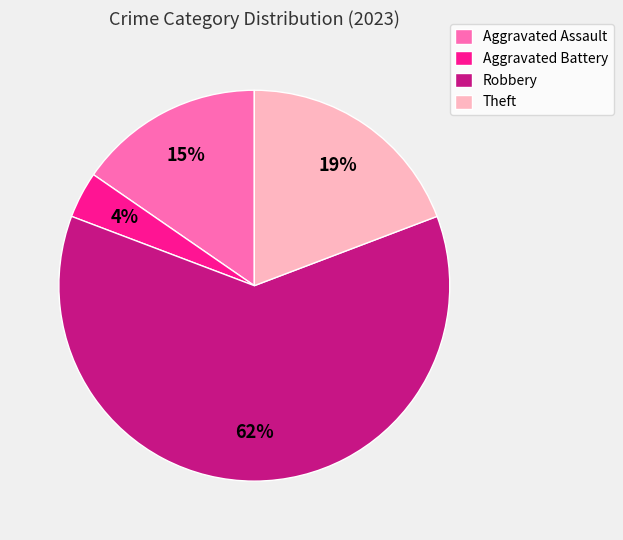

Do Robbery and Theft together represent more than half of the pie?

Yes